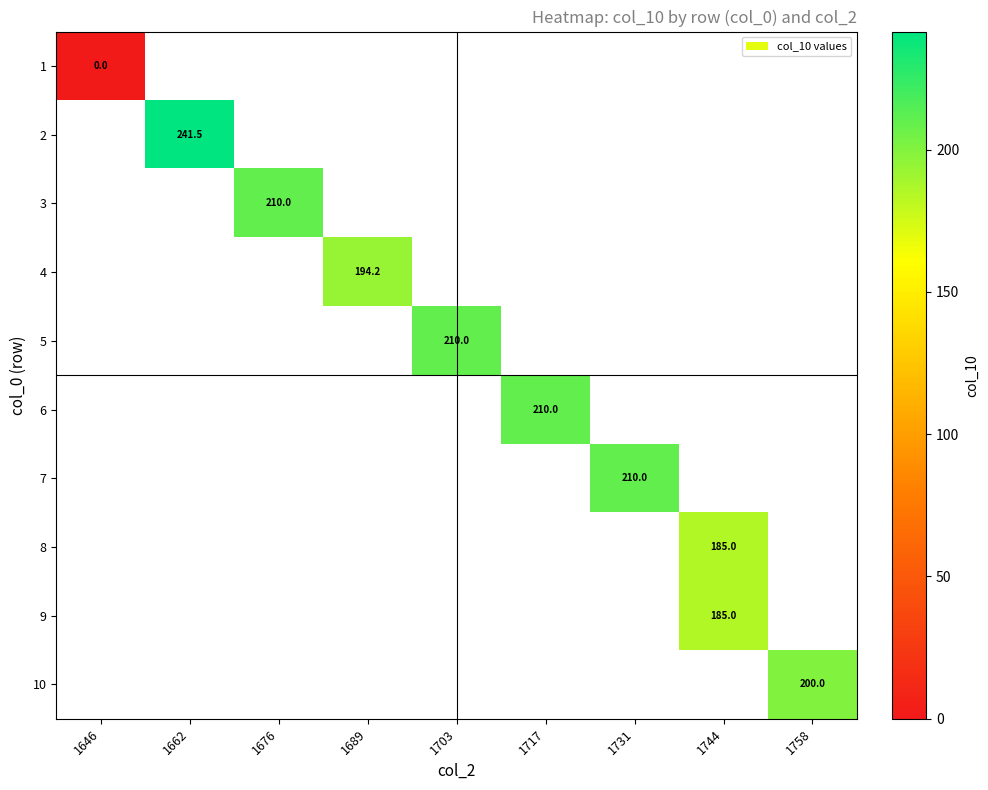

At how many categories does at least one series exceed 177?

8